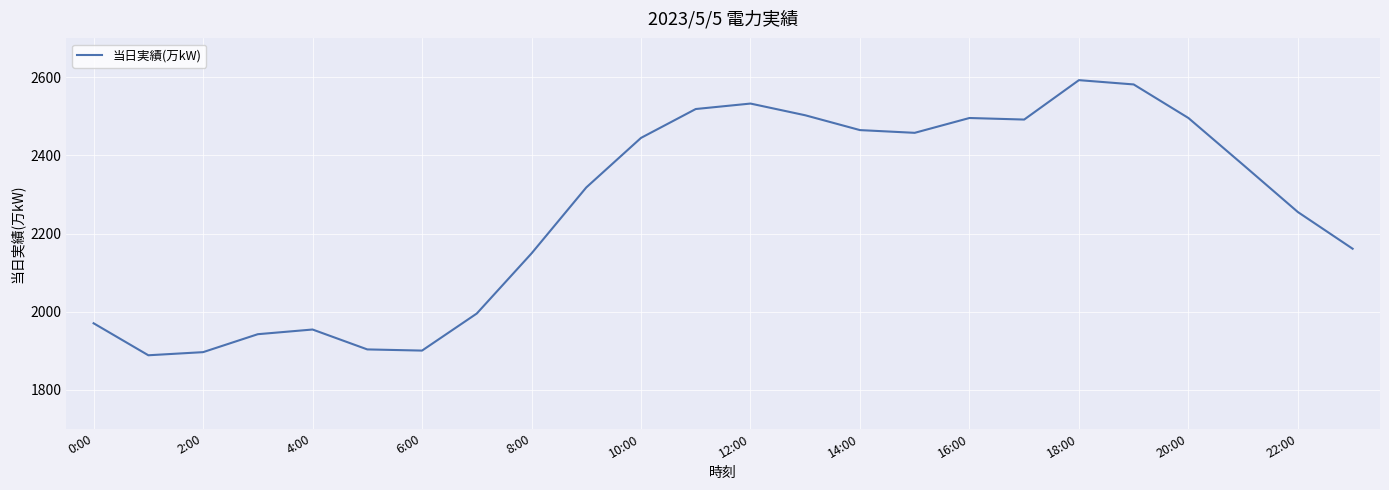

What is the difference between the maximum and minimum values?

705